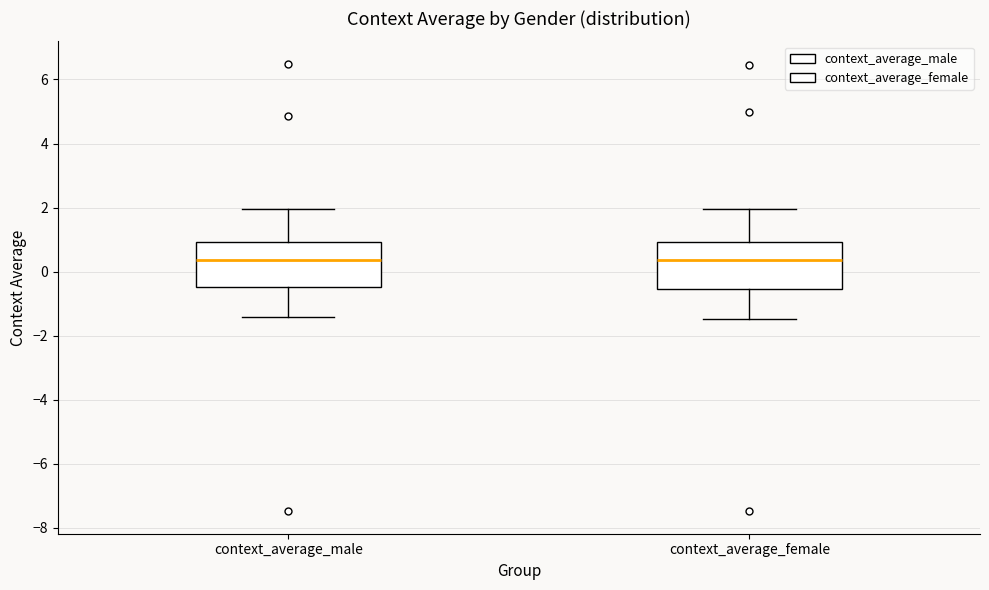

Reading left to right, read every box against the y-axis: the position of its median line, the range the box covers, and the ends of its whiskers. The values are not printed on the chart, so give them approximately, as read against the axis.

context_average_male: median 0.4, box -0.4 to 1.0, whiskers -1.4 to 2.0
context_average_female: median 0.4, box -0.6 to 1.0, whiskers -1.4 to 2.0